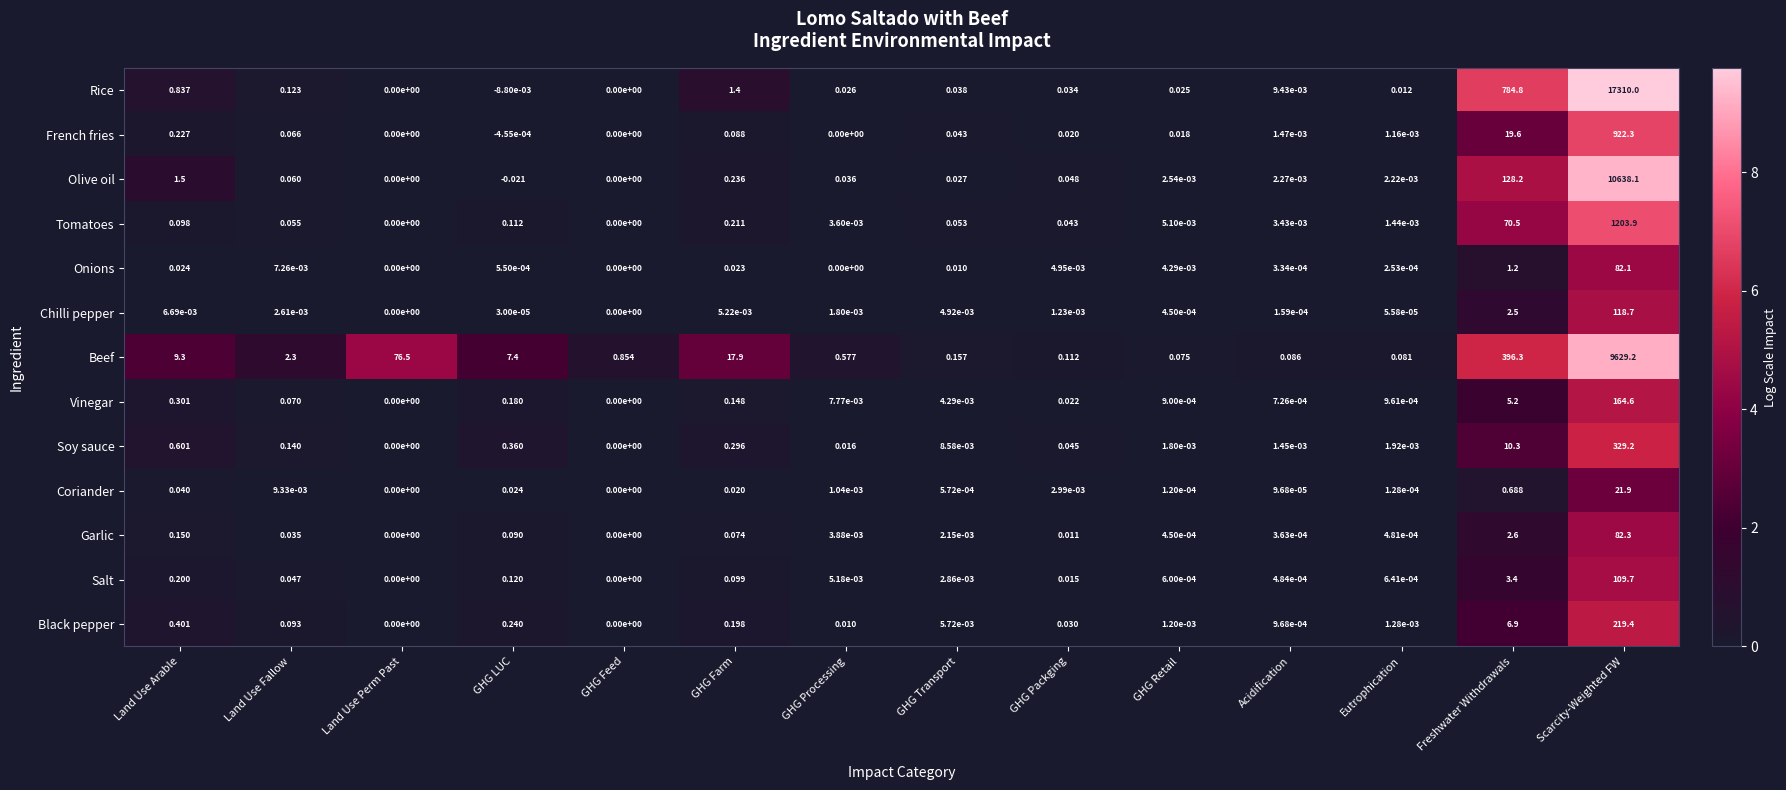

Which series has the largest total across all categories?

Rice